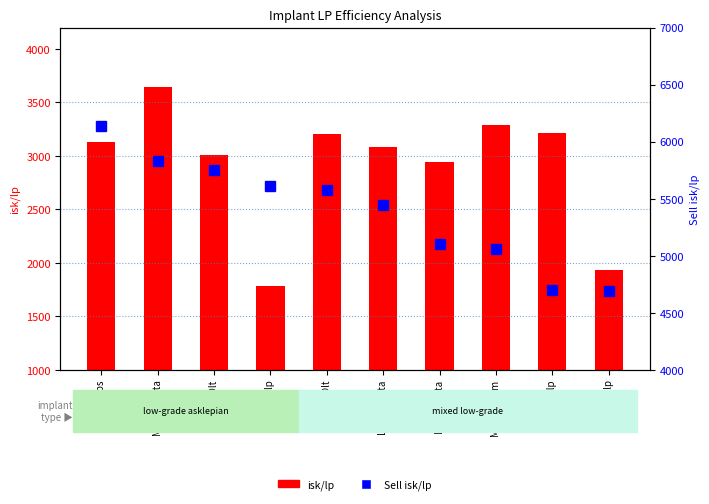

What is the average value of the isk/lp series?

2922.8